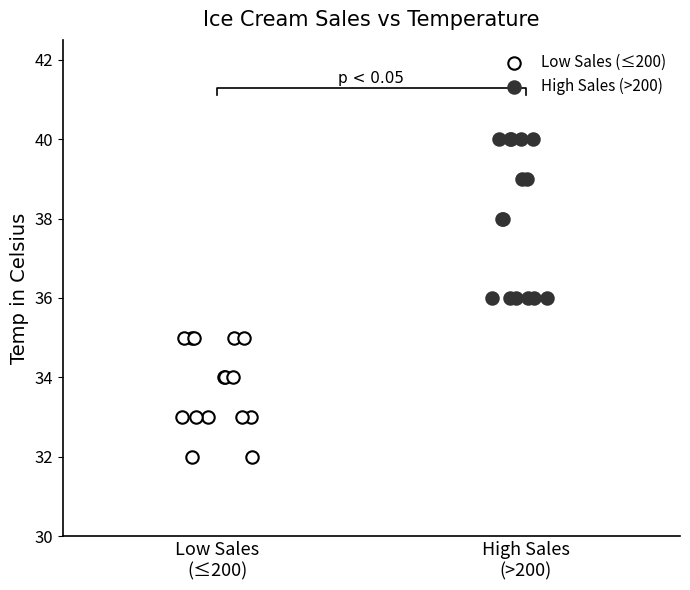

Which series reaches the minimum Y coordinate?

Low Sales (≤200)